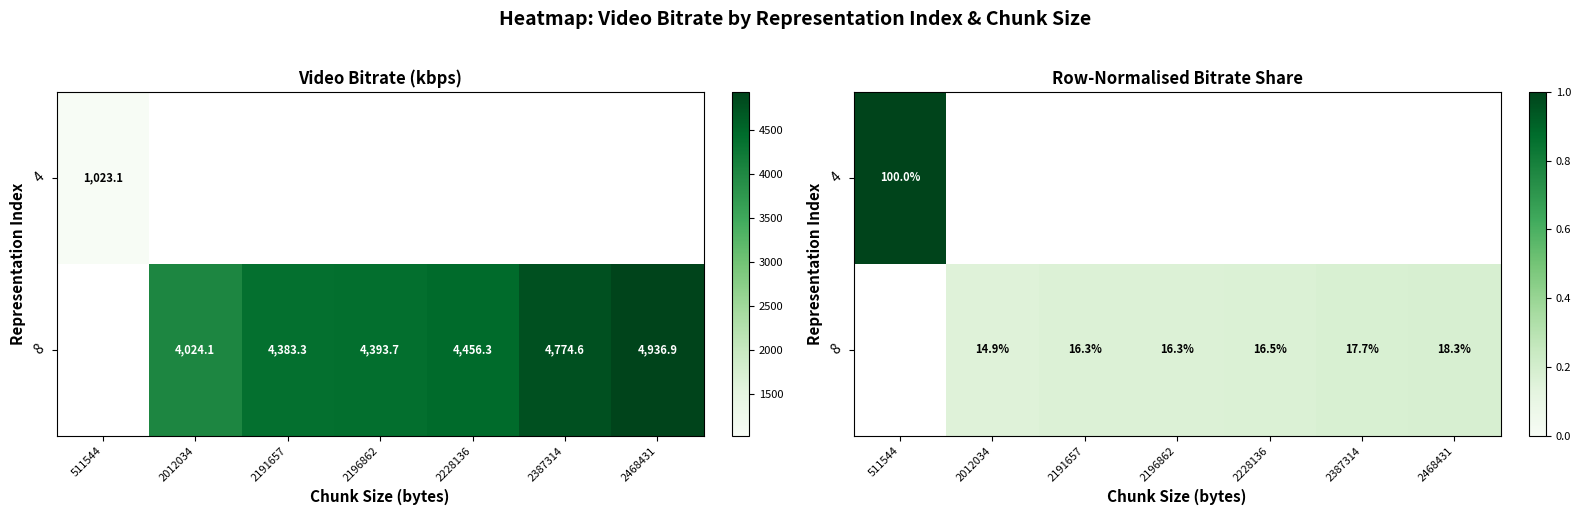

What is the minimum value shown in the chart?

0.1